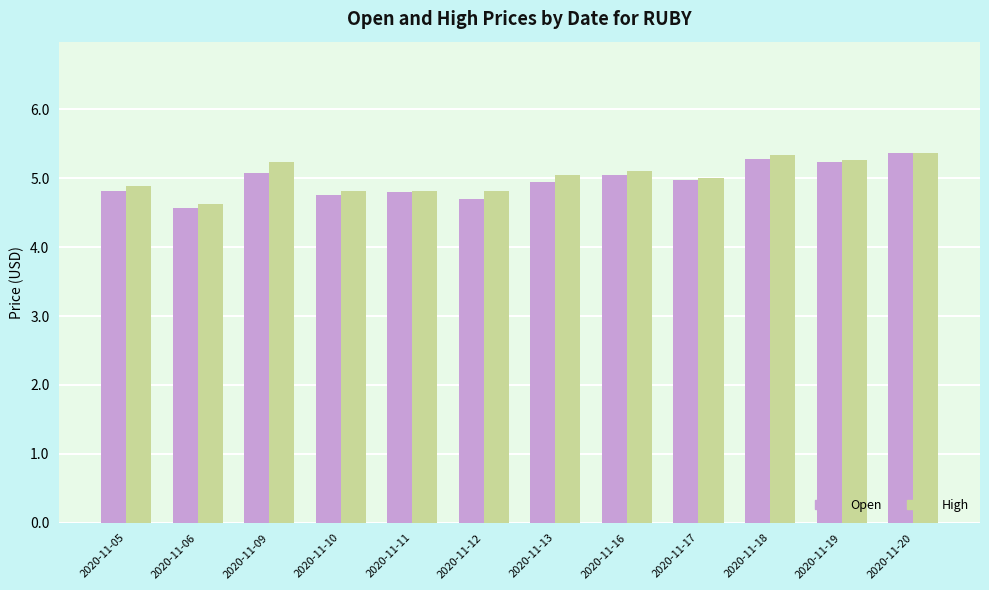

Between 2020-11-17 and 2020-11-18, which series saw the biggest shift?

High